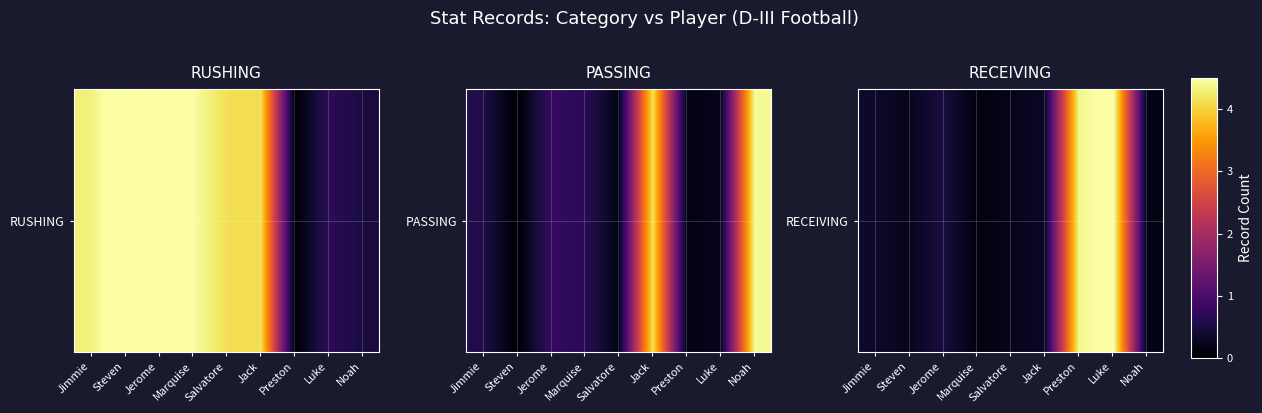

What is the sum of all values?

10.9